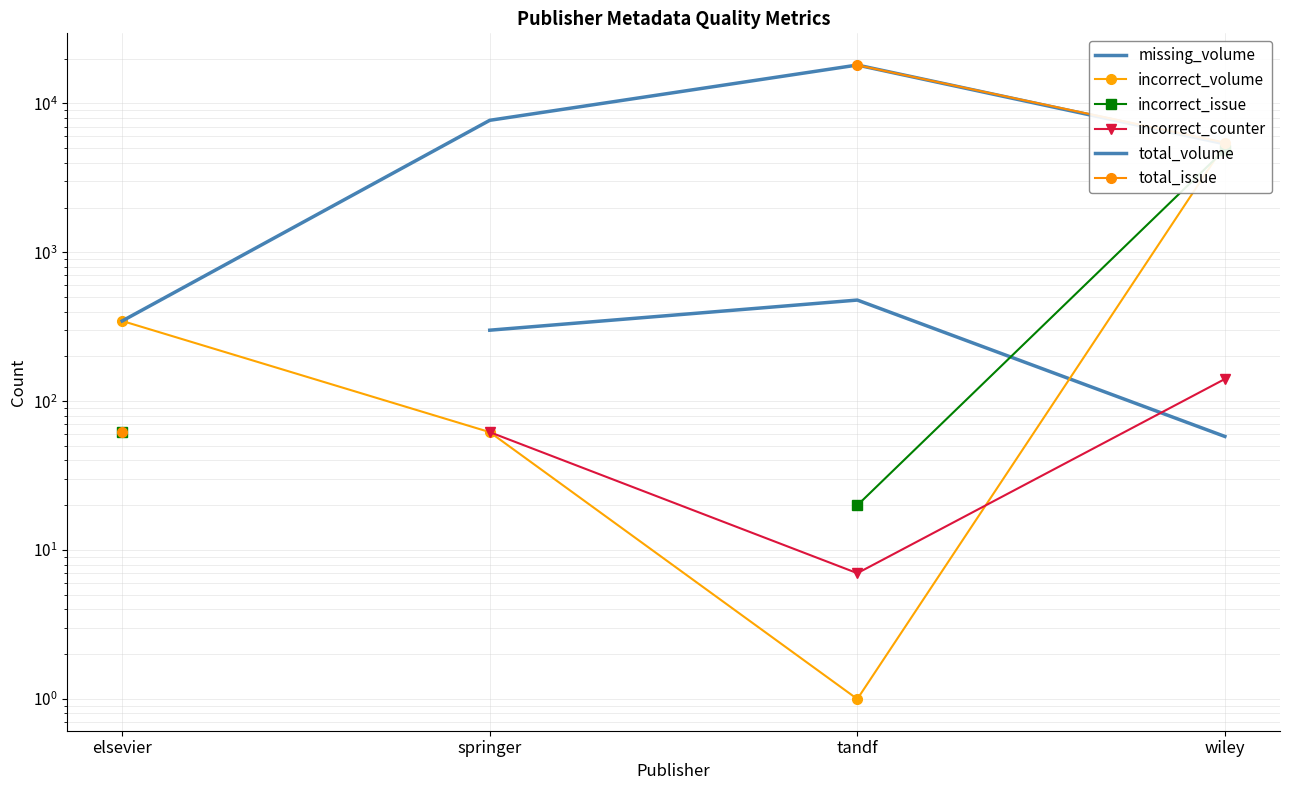

Rank the categories by missing_volume value from lowest to highest.

wiley, elsevier, springer, tandf